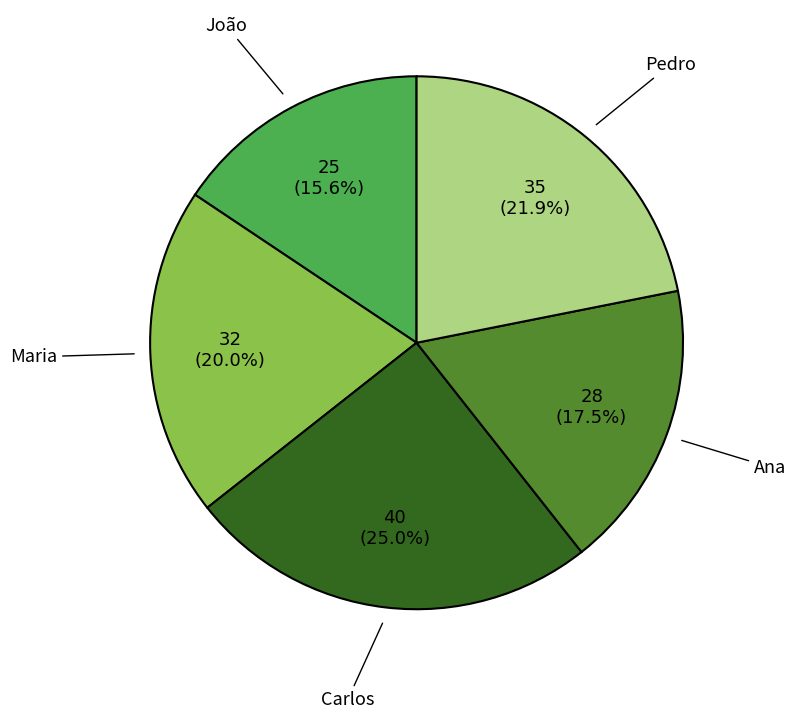

Combined, what portion of the pie is Ana and João?

33.1%